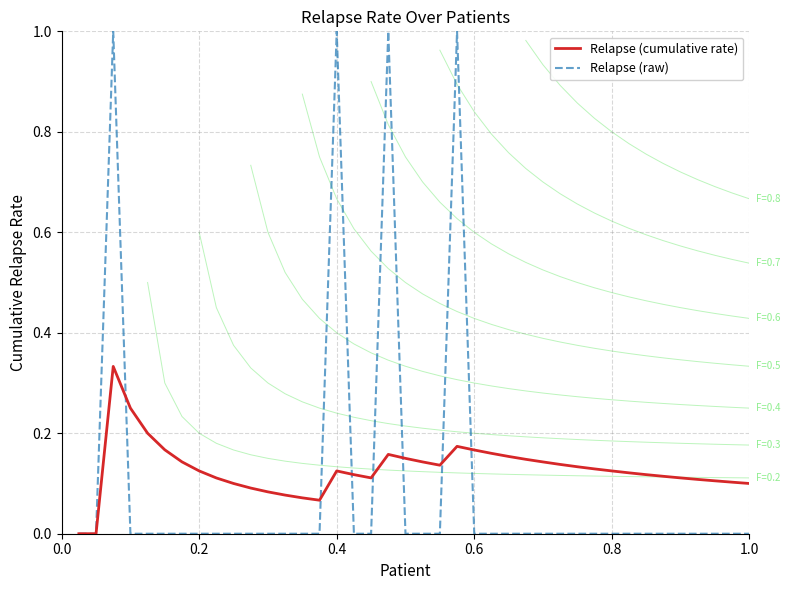

At how many categories does at least one series exceed 0?

38